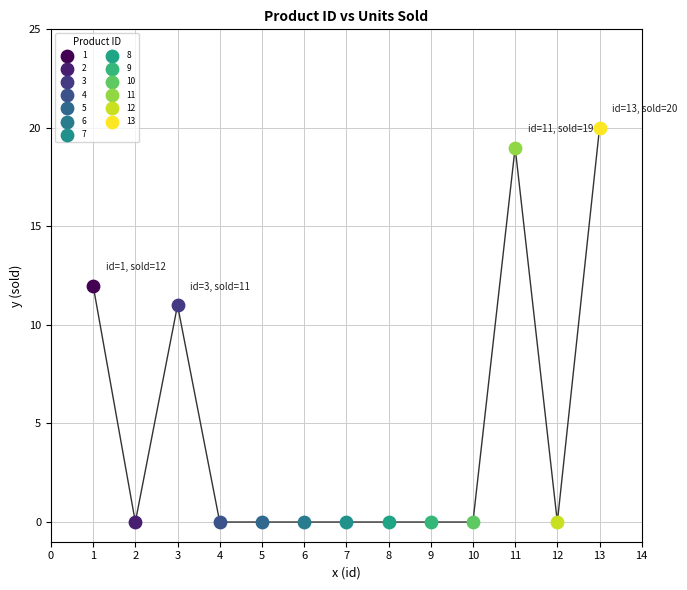

What are all the series names shown in the legend?

1, 2, 3, 4, 5, 6, 7, 8, 9, 10, 11, 12, 13